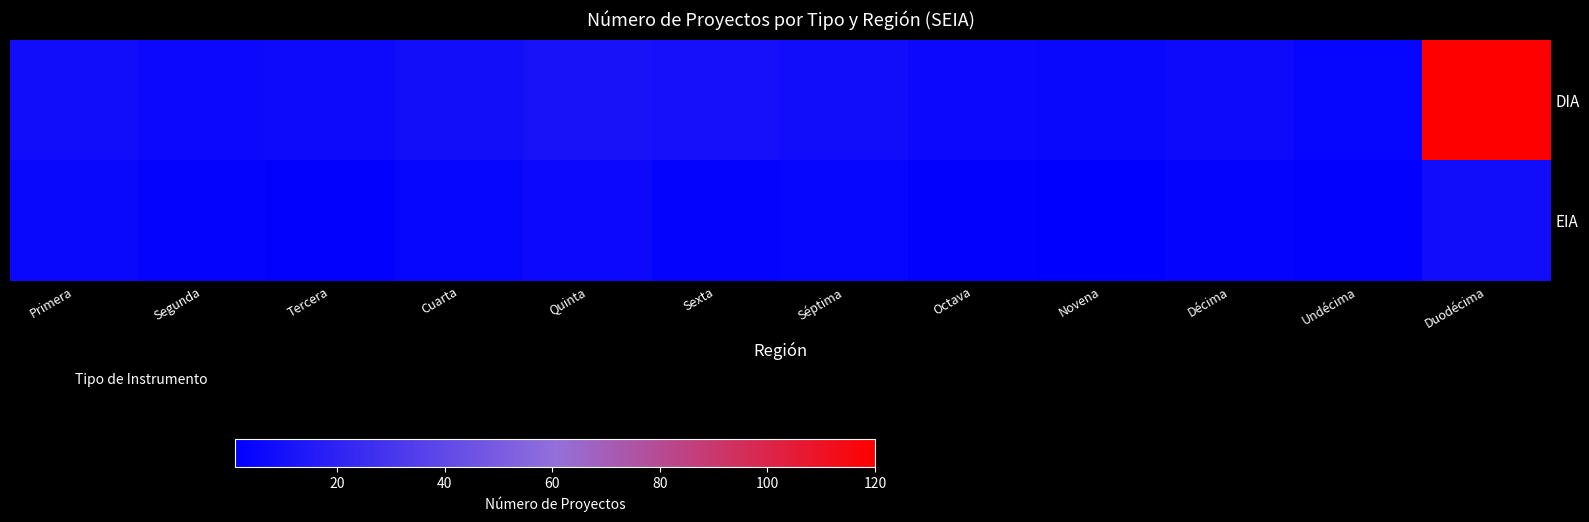

What is the spread (max minus min) of values at Sexta?

7